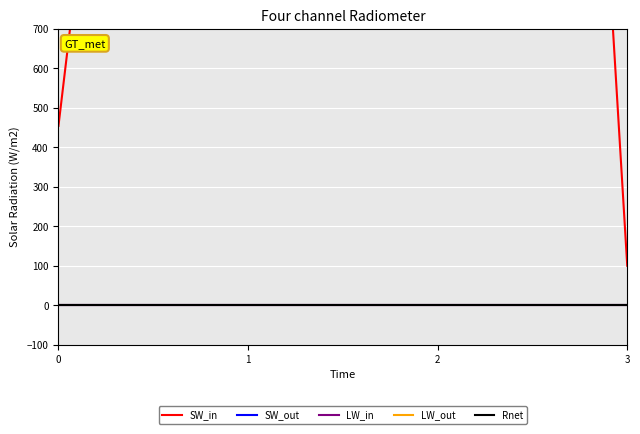

List the labels in order of LW_in value, largest first.

0, 1, 2, 3